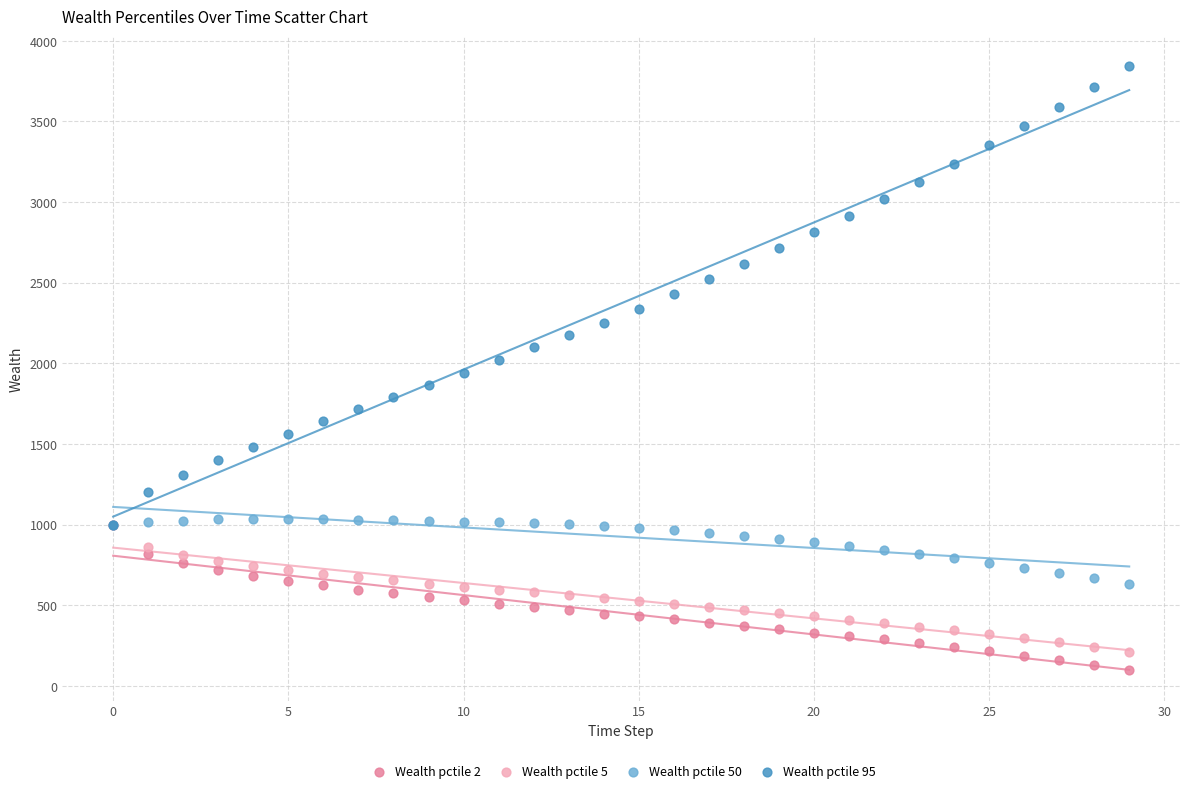

Which series has the largest Y range (max minus min)?

Wealth pctile 95